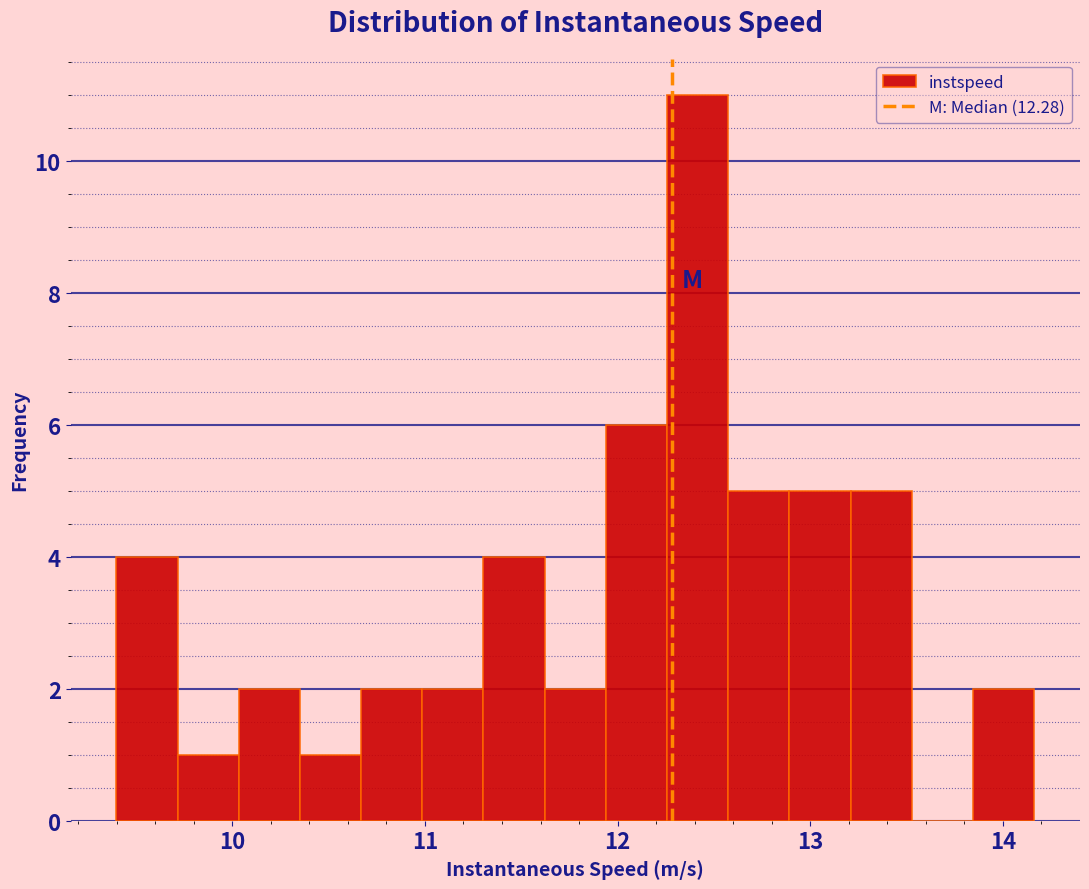

Read against the x-axis, roughly where is the centre of the tallest bar?

12.4